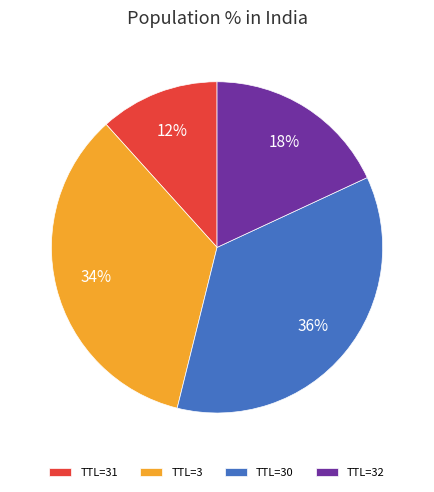

Is there a majority slice in this chart?

No